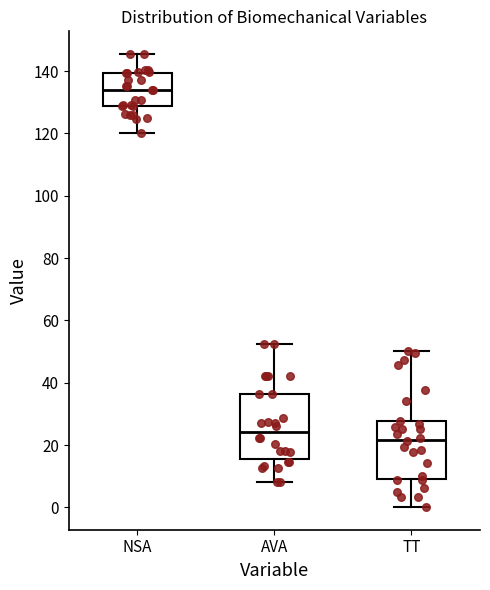

Which box has the highest median line?

NSA